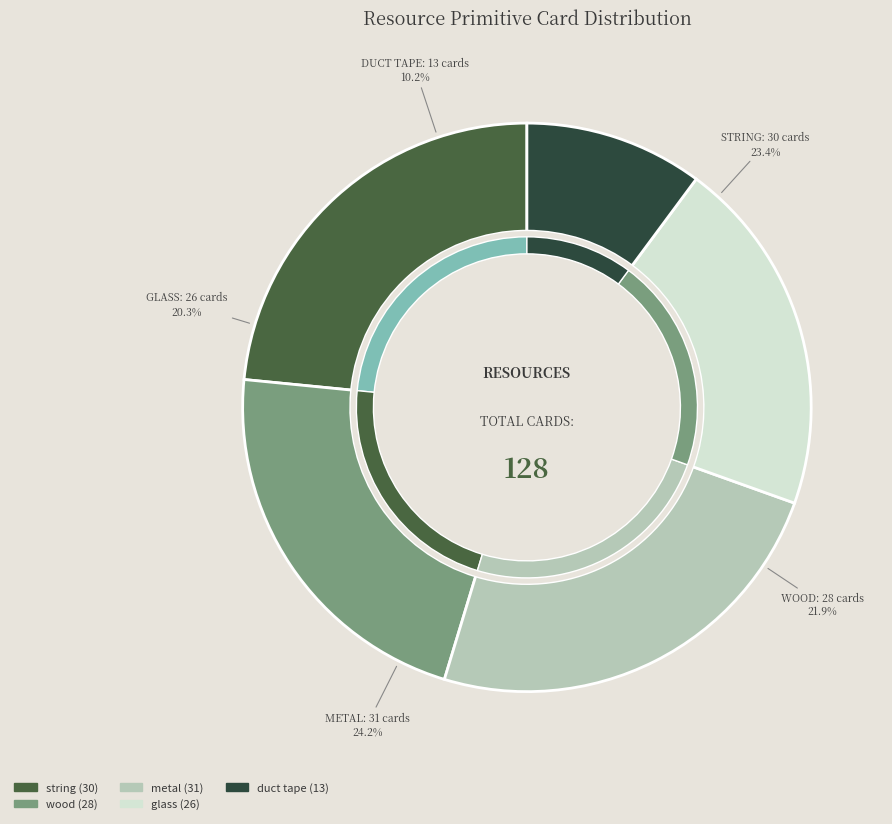

Is there any slice that represents more than half of the pie?

No